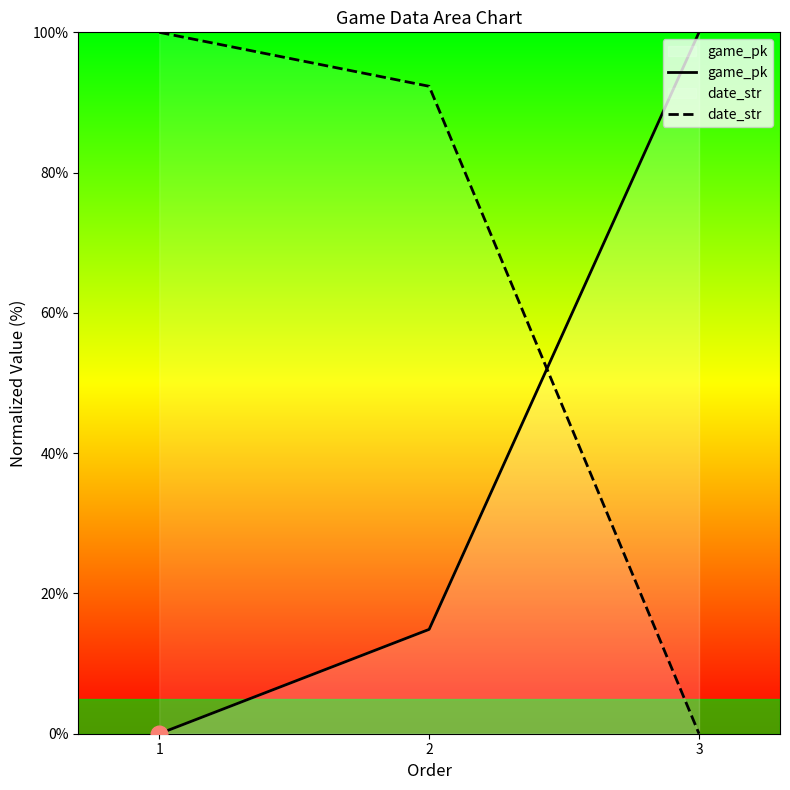

At how many categories does at least one series exceed 55?

3